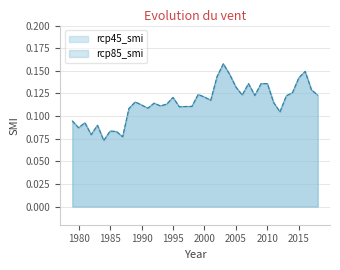

What are all the series names shown in the legend?

rcp45_smi, rcp85_smi